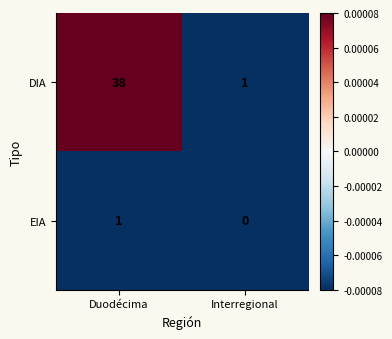

How many data points does each series have?

2